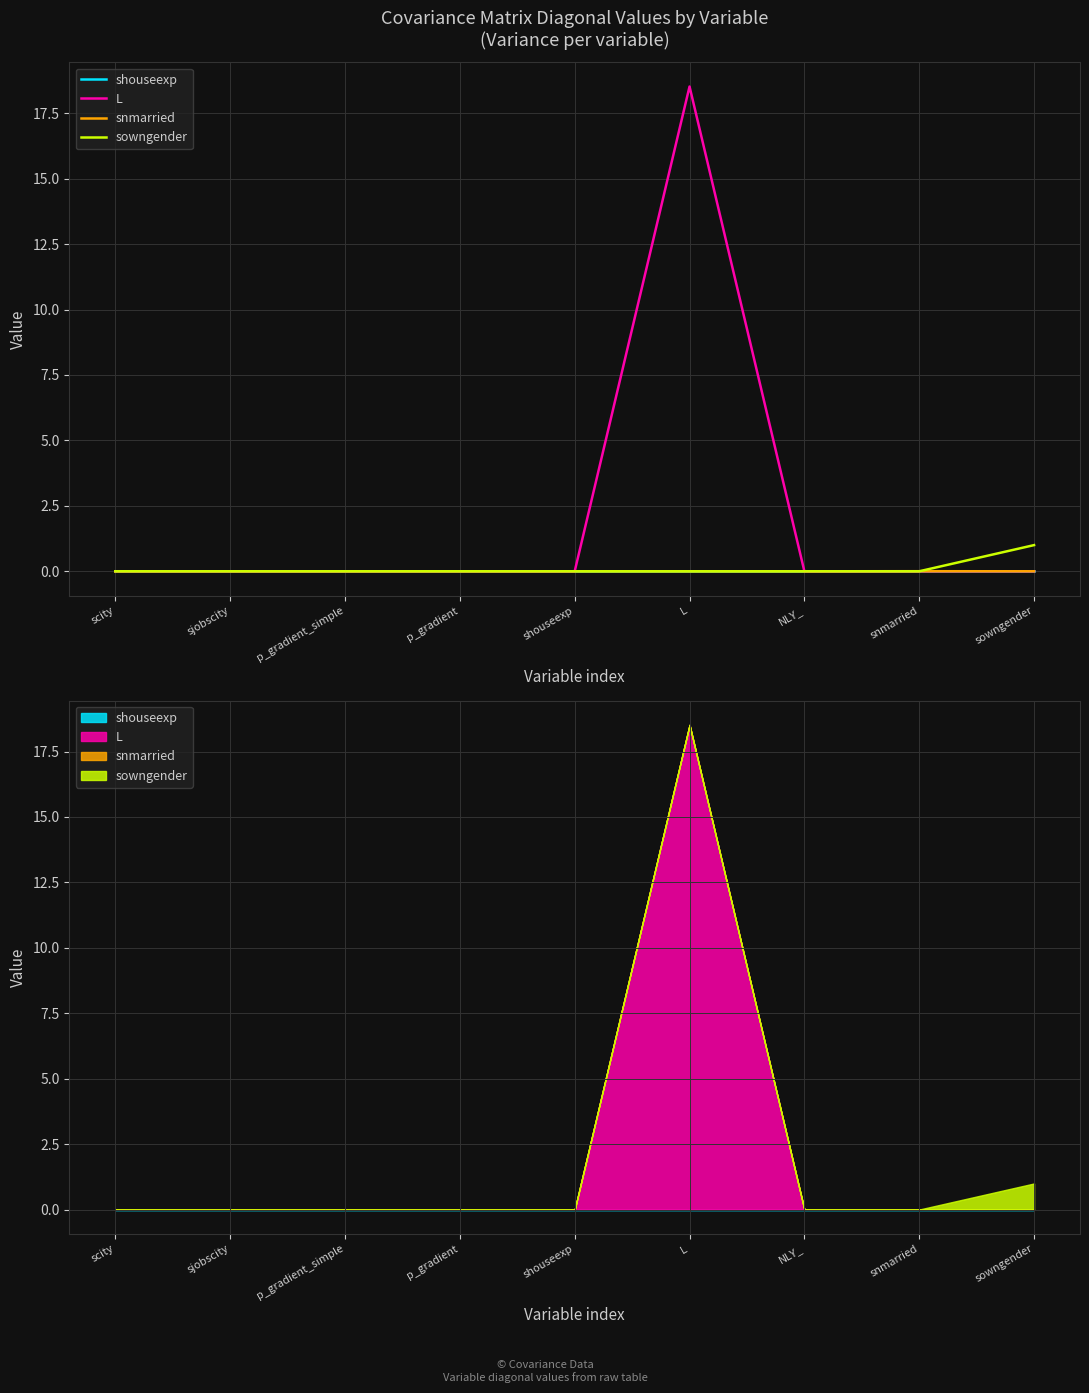

At which category is the sum across all series the highest?

L